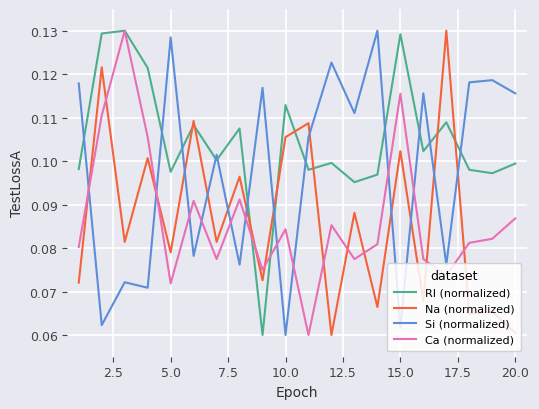

How many times do Ca (normalized) and Si (normalized) cross each other?

10